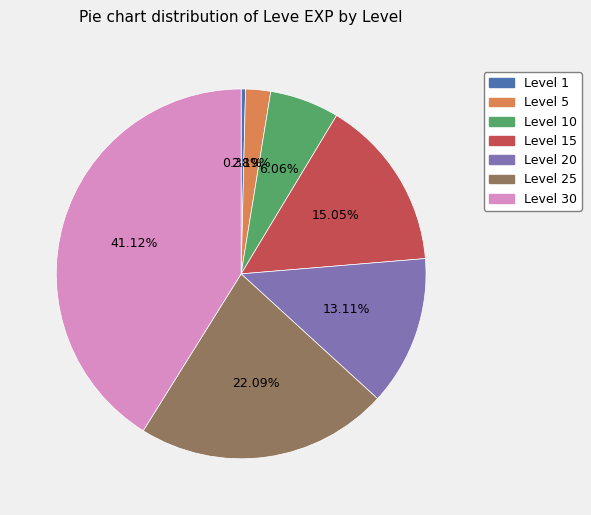

Is there any slice that represents more than half of the pie?

No